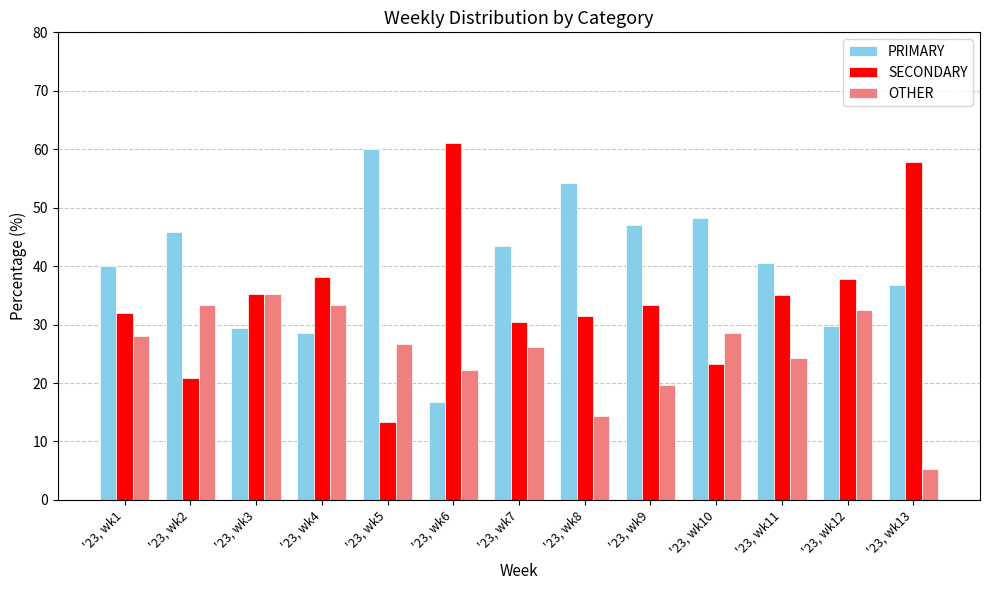

Is the value of OTHER at '23, wk8 greater than the value of SECONDARY at '23, wk10?

No